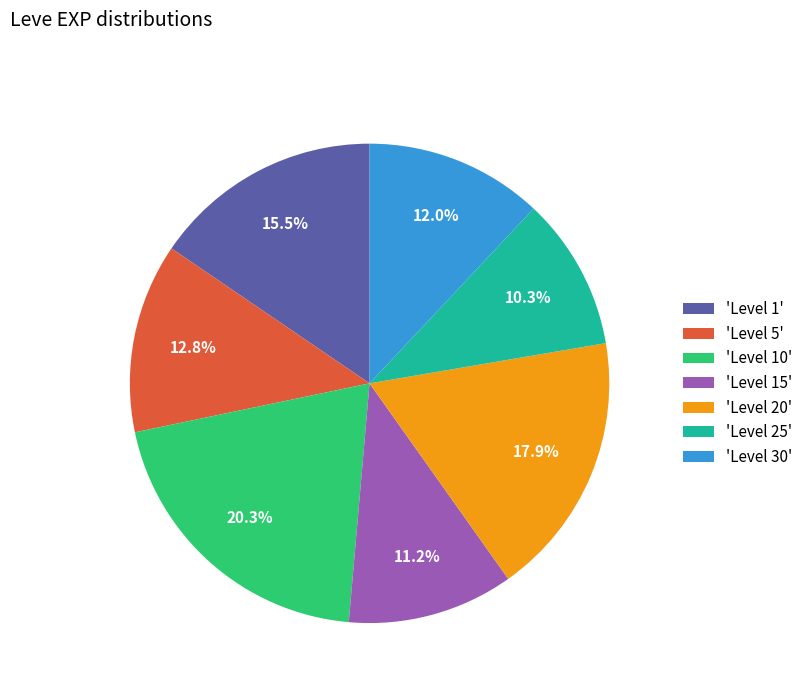

What is the total percentage of 'Level 1' and 'Level 15'?

26.7%